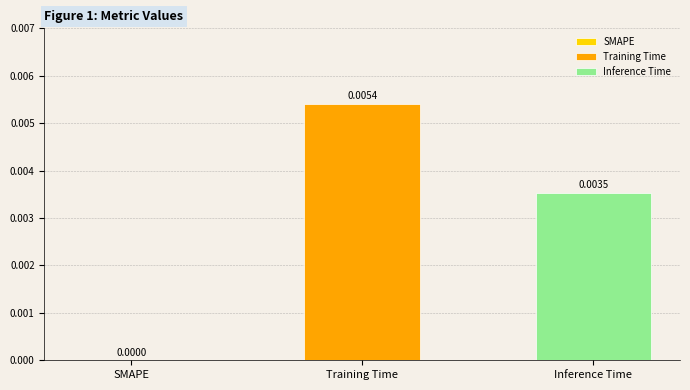

List the series in order of their peak value, lowest first.

Inference Time, Training Time